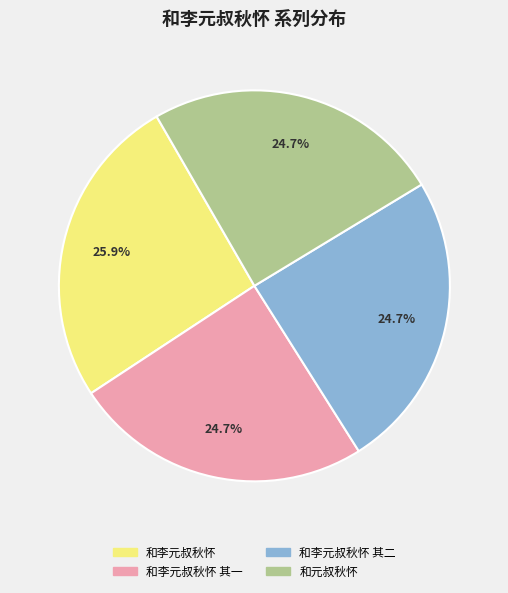

Which category has the biggest portion of the pie?

和李元叔秋怀